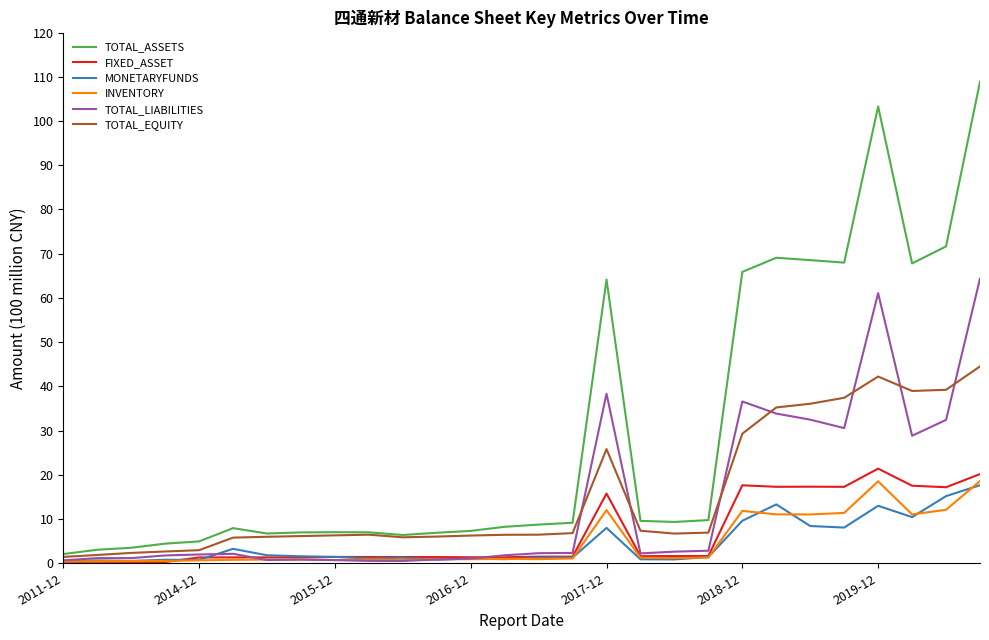

Which series has the largest range (max minus min)?

TOTAL_ASSETS